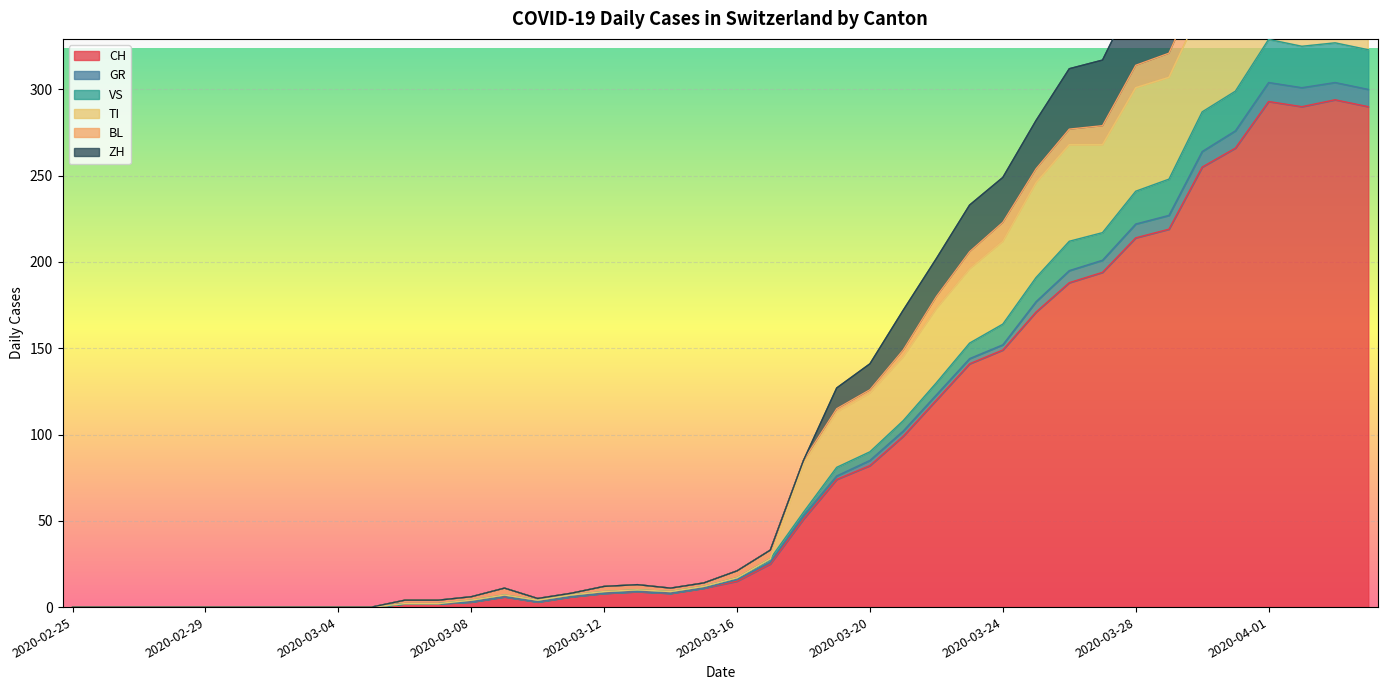

Where is VS nearest to the value 152?

2020-03-24